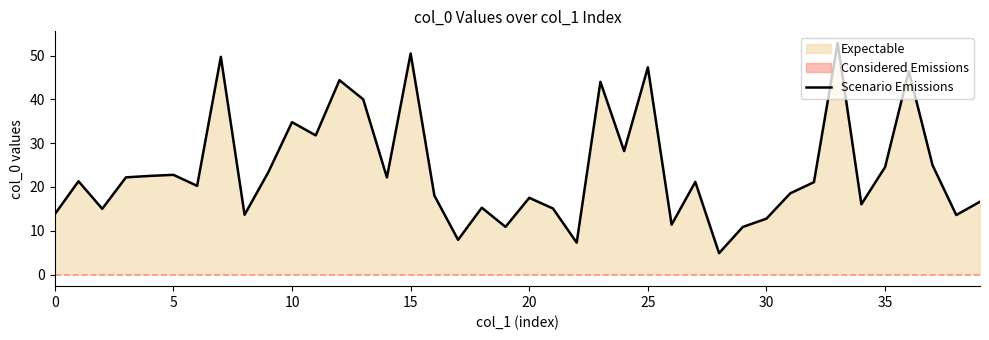

What is the maximum value for Scenario Emissions?

52.9